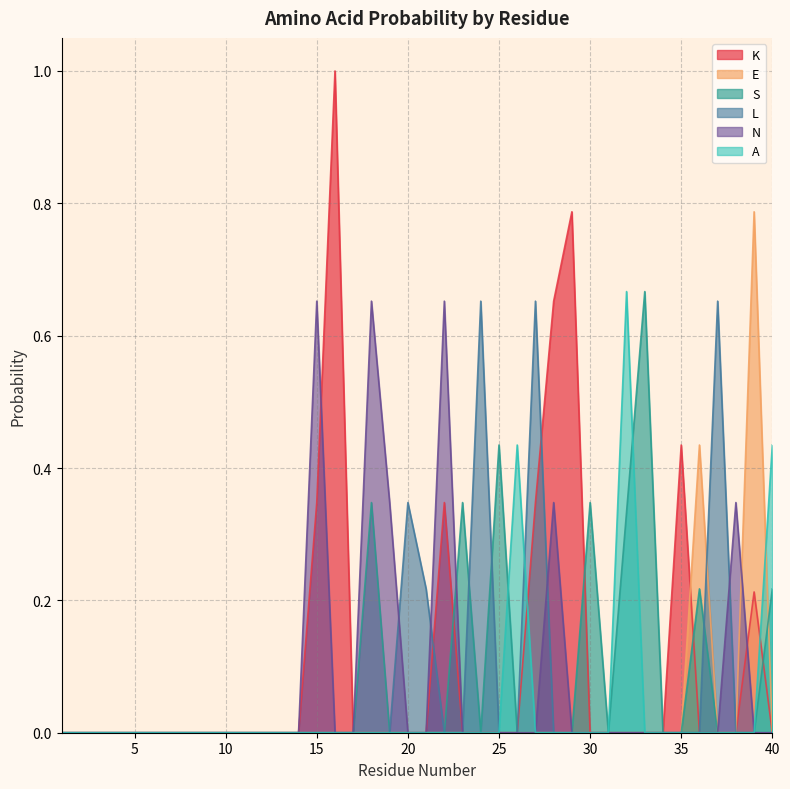

Rank the series by their maximum value, from highest to lowest.

K, E, S, A, L, N